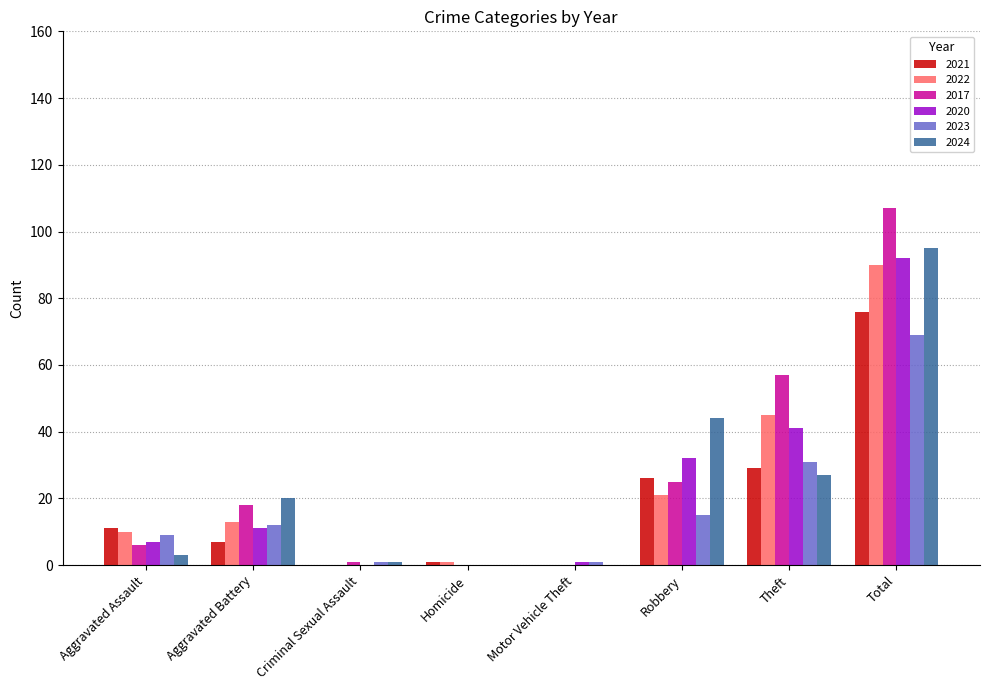

True or false: 2021 has a value of 1 at Homicide.

True